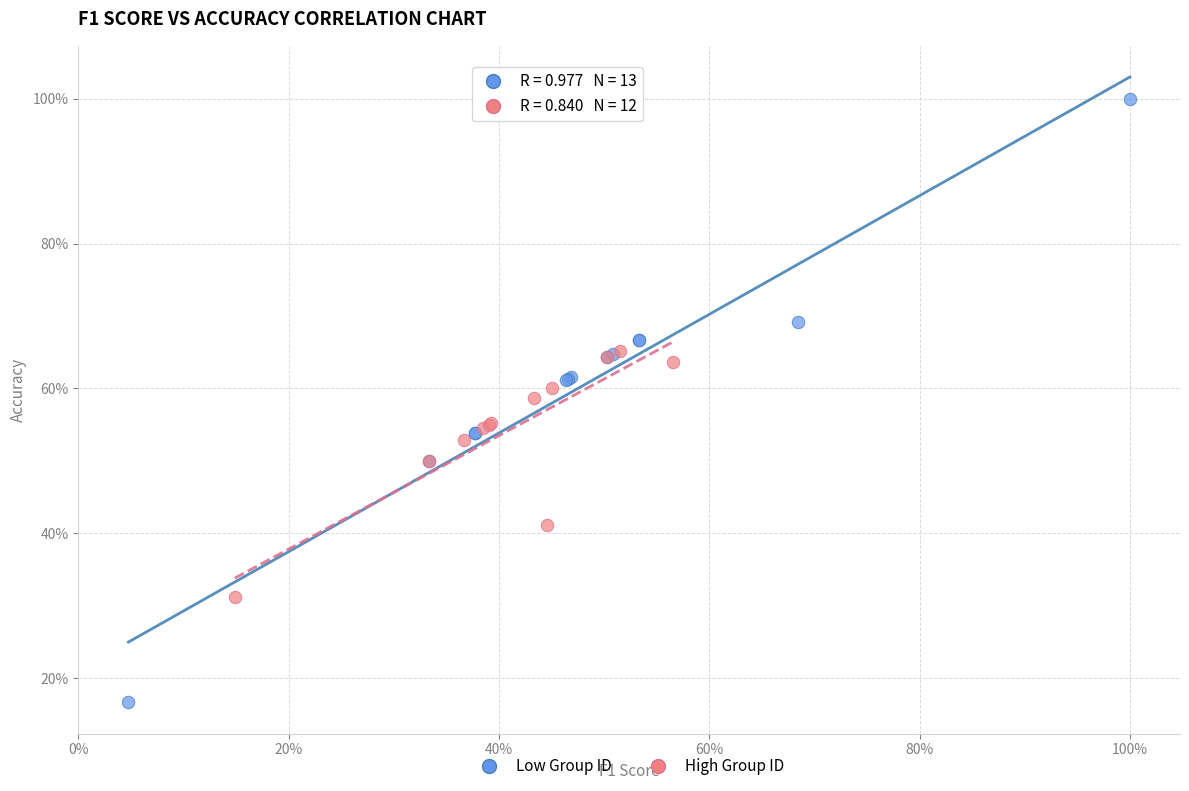

Which series contains the highest Y value?

Low Group ID